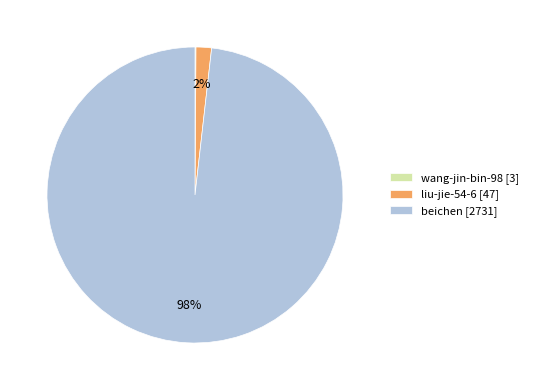

Combined, do beichen [2731] and liu-jie-54-6 [47] account for over 50%?

Yes